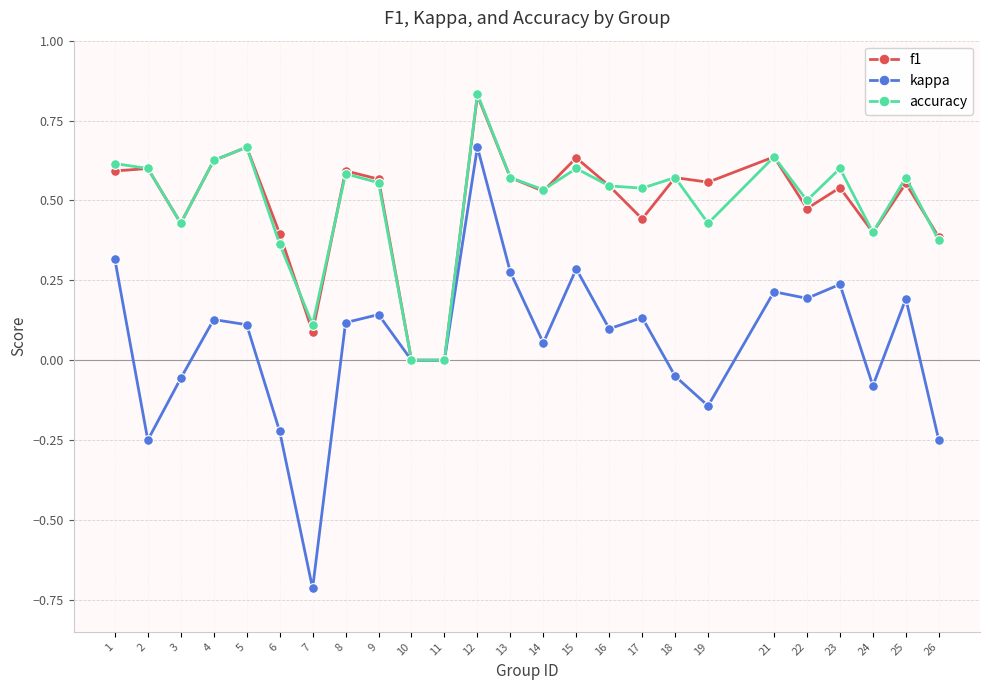

At 19, list the series in order from smallest to largest.

kappa, accuracy, f1